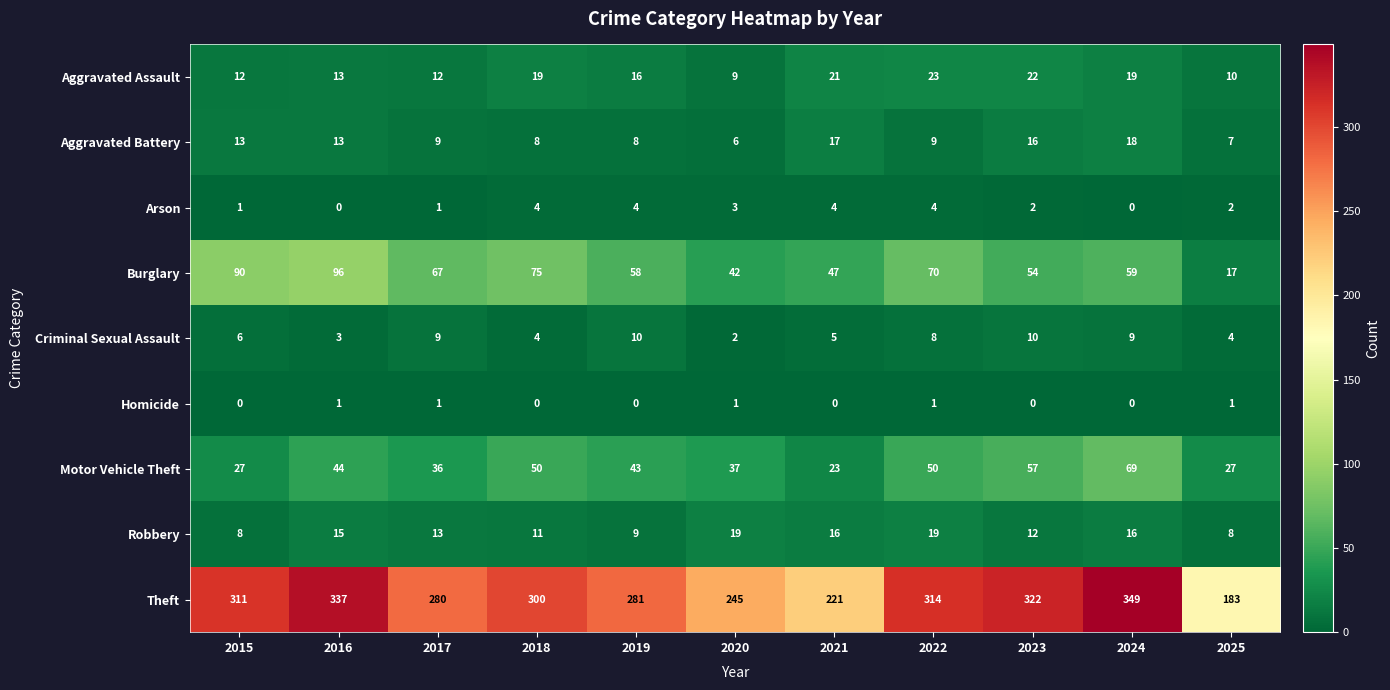

Between 2019 and 2020, which series saw the biggest shift?

Theft